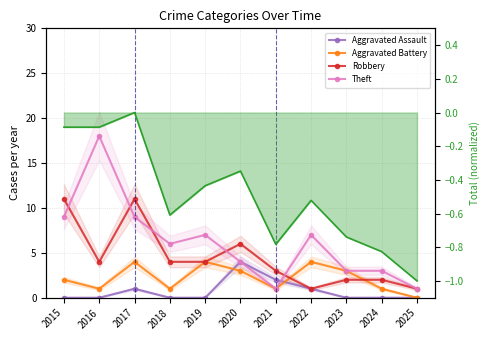

True or false: Theft has a value of 3.0 at 2024.

True